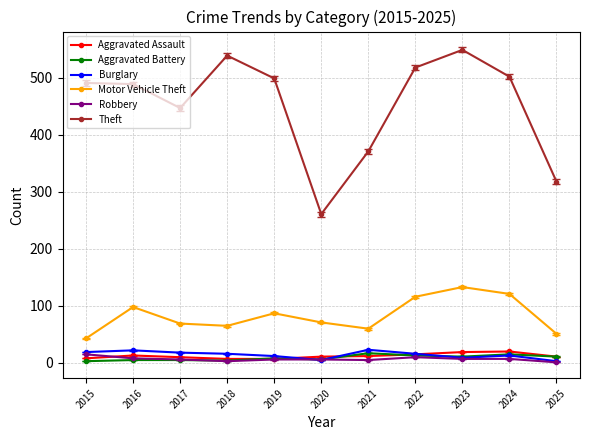

What is the difference between the Theft values at 2022 and 2017?

71